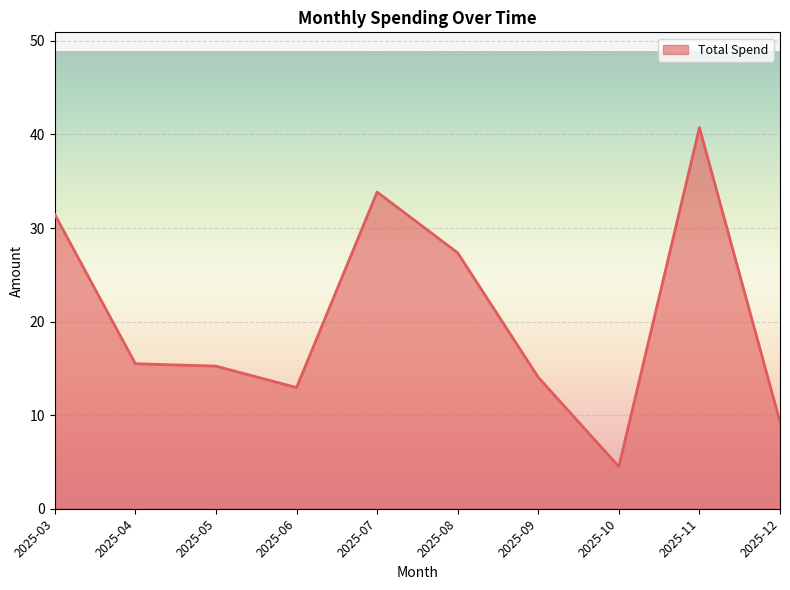

Where is the data nearest to the value 22?

2025-08